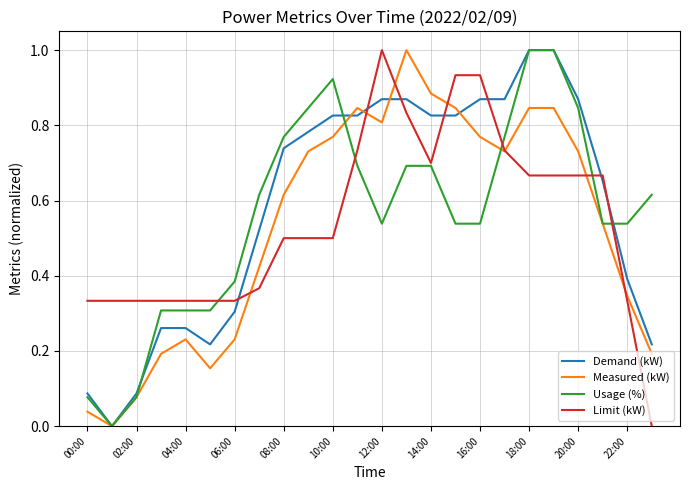

Which series ends up on top after the final intersection of Limit (kW) and Demand (kW)?

Demand (kW)